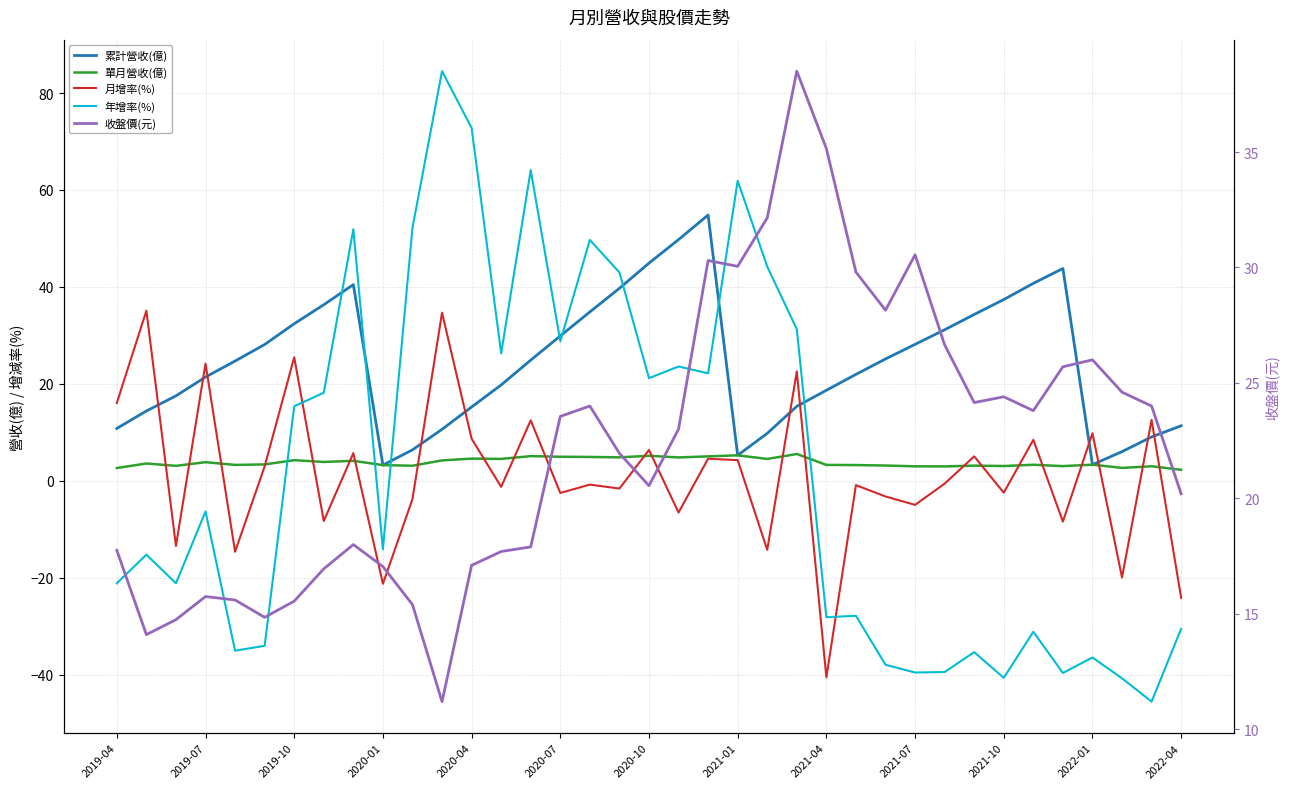

How many lines are shown in the chart?

5